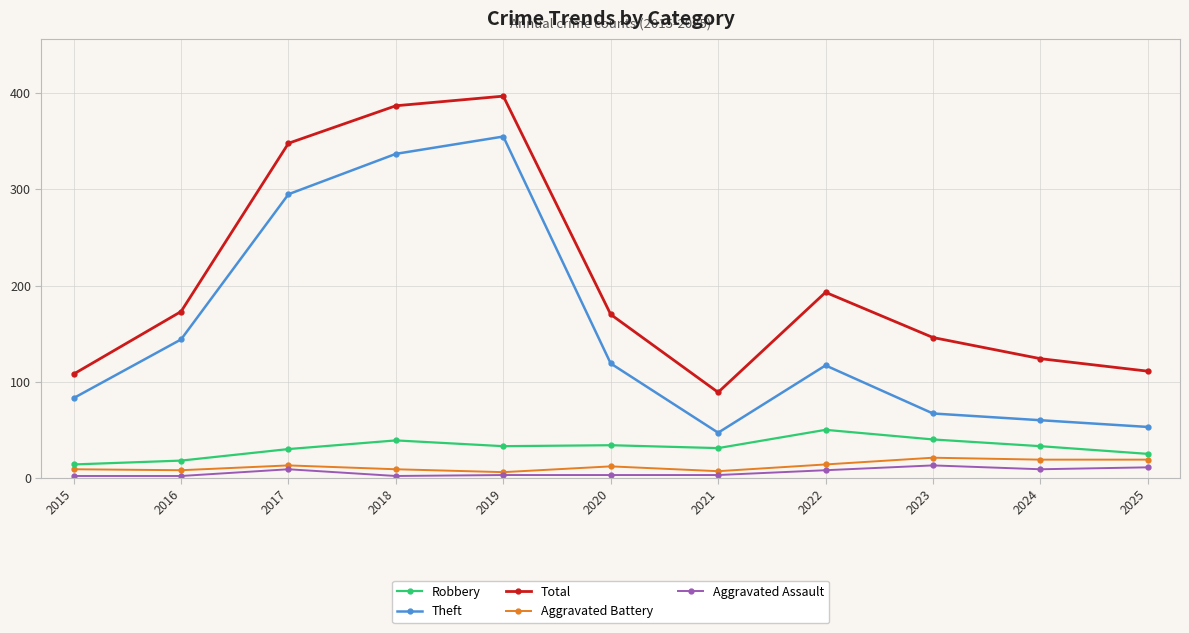

Which series changed the most between 2020 and 2024?

Theft